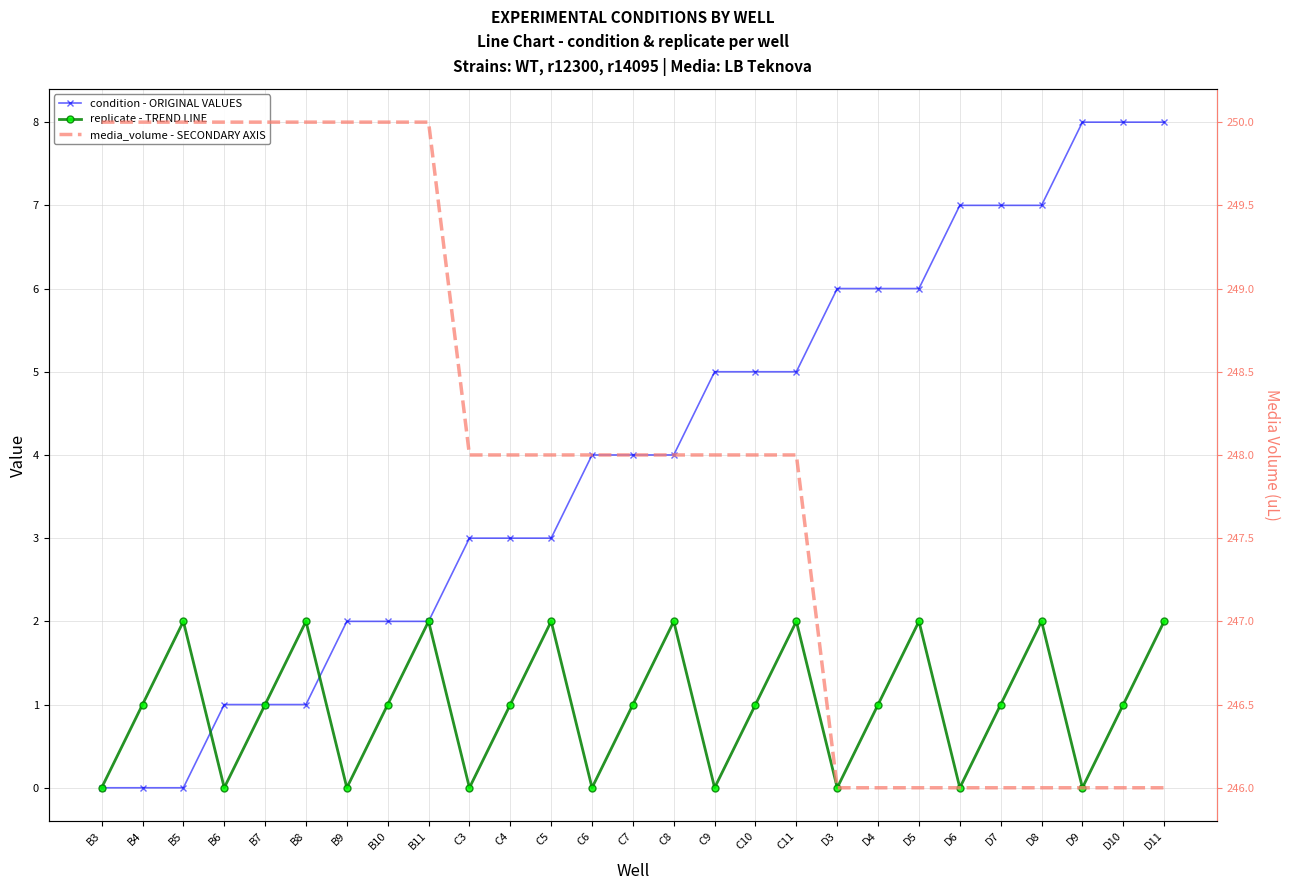

What is the label of the 19th point from the left?

D3